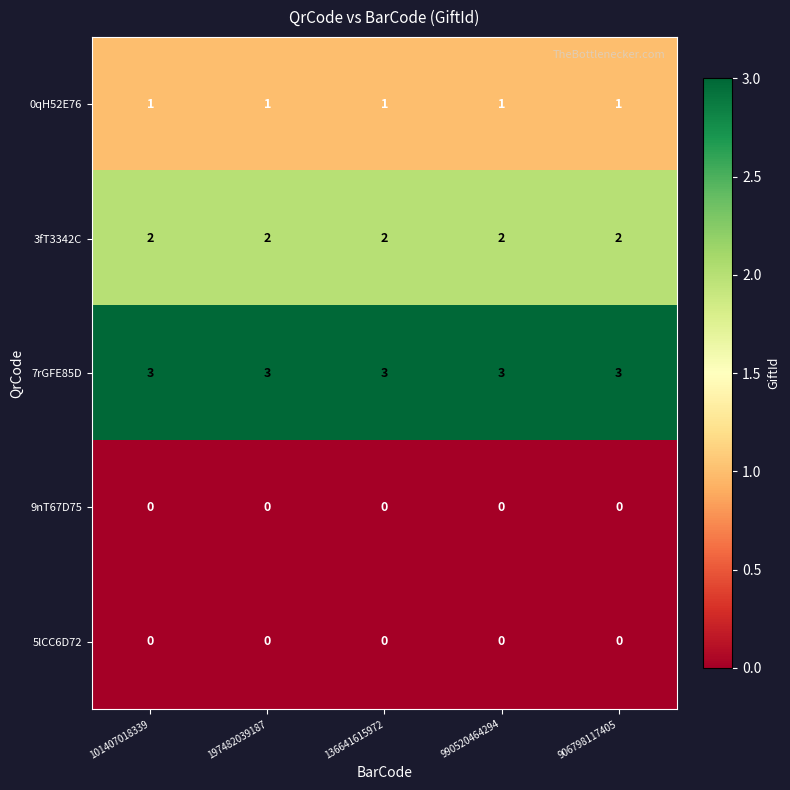

Is it true that 3fT3342C equals 2 at 136641615972?

True